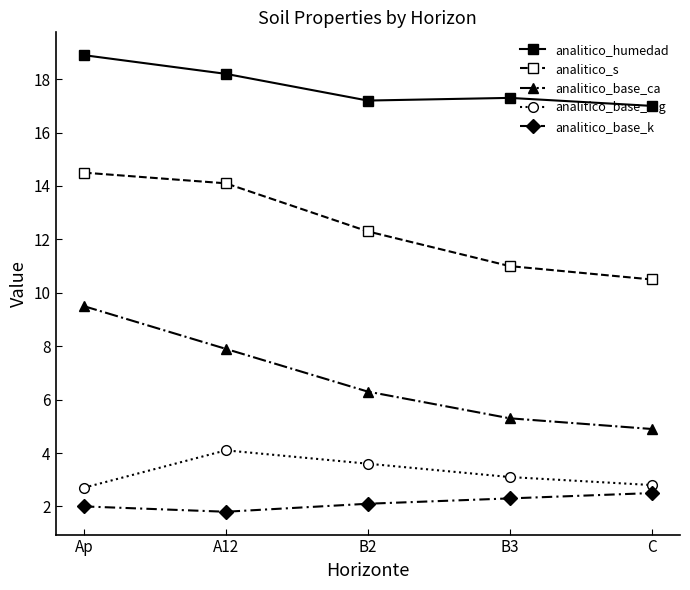

What are all the series names shown in the legend?

analitico_humedad, analitico_s, analitico_base_ca, analitico_base_mg, analitico_base_k